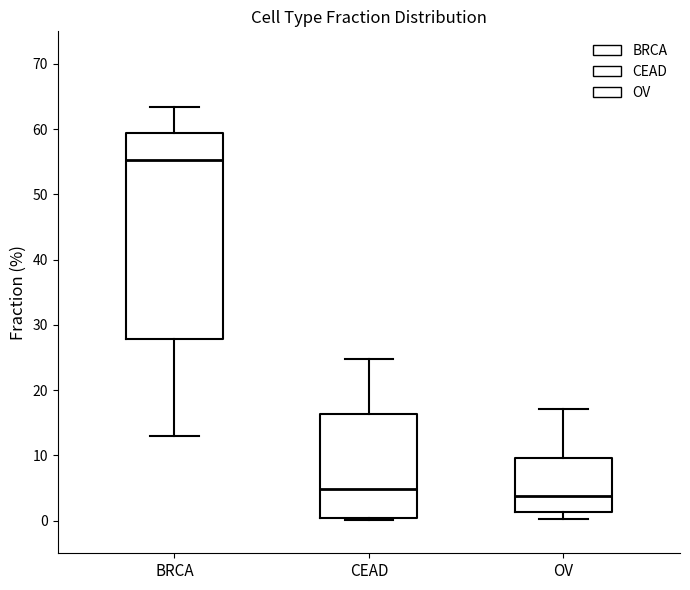

Comparing the boxes themselves (not the whiskers), which one is the tallest?

BRCA